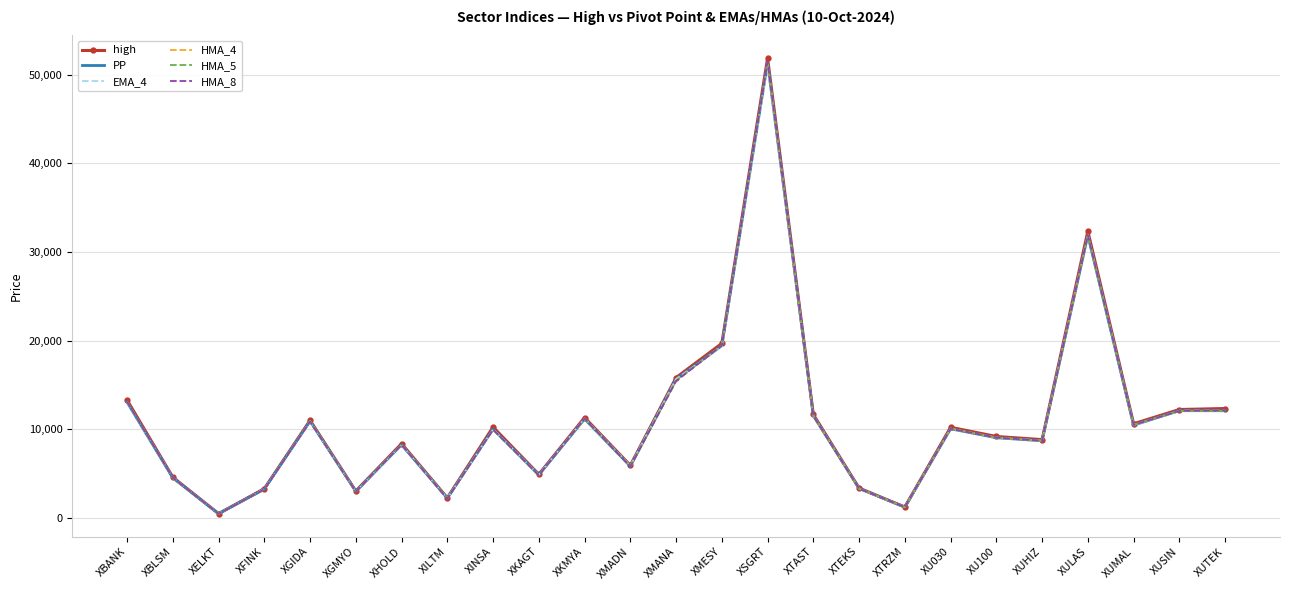

True or false: HMA_4 has a value of 4245.1 at XBANK.

False